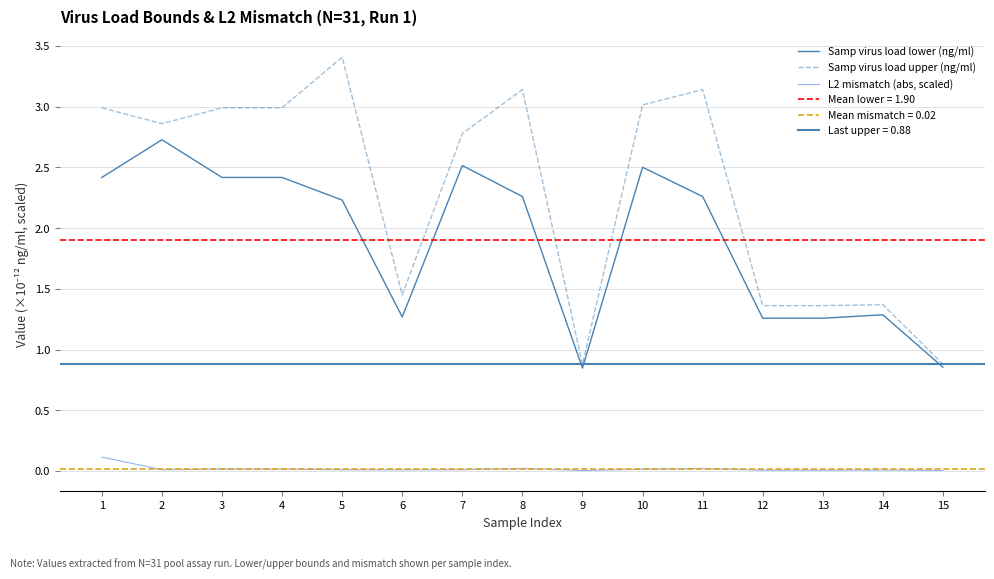

Which series has the widest spread of values?

Samp virus load upper (ng/ml)